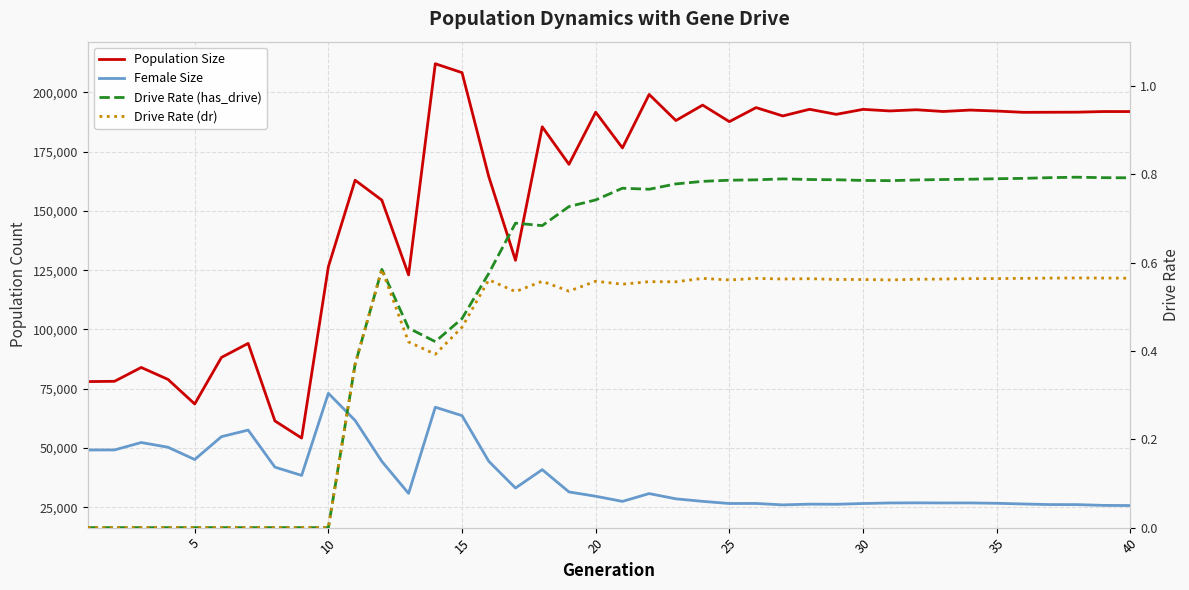

True or false: Population Size and Drive Rate (has_drive) intersect in this chart.

False